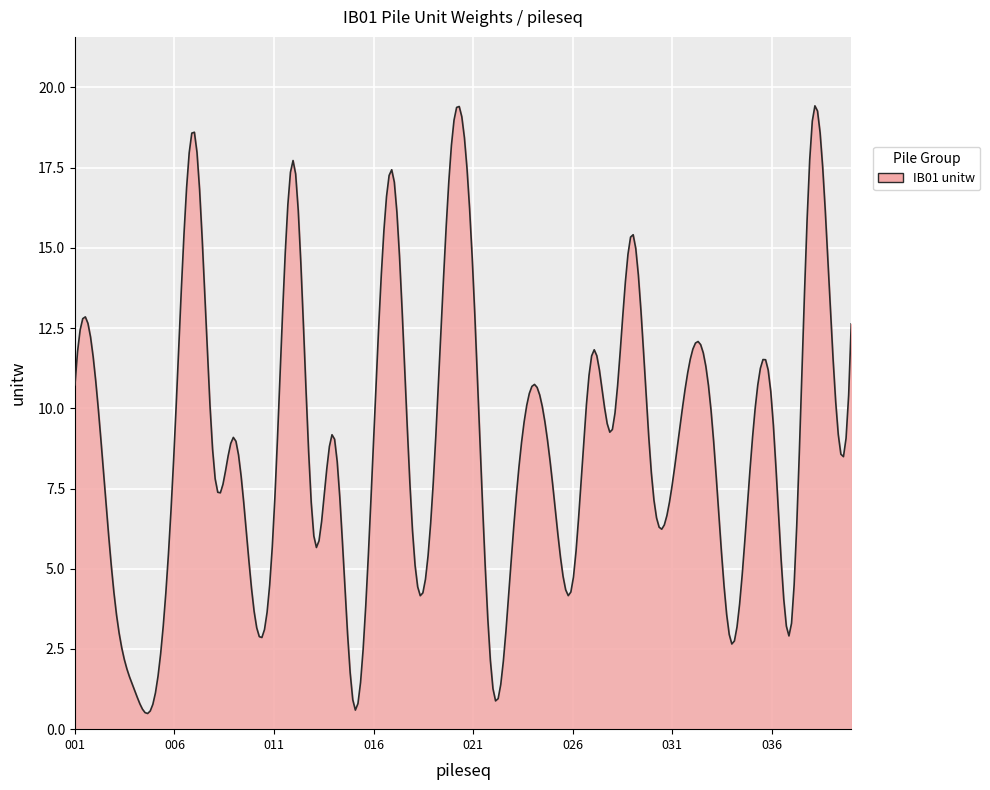

What is the maximum value shown in the chart?

19.4